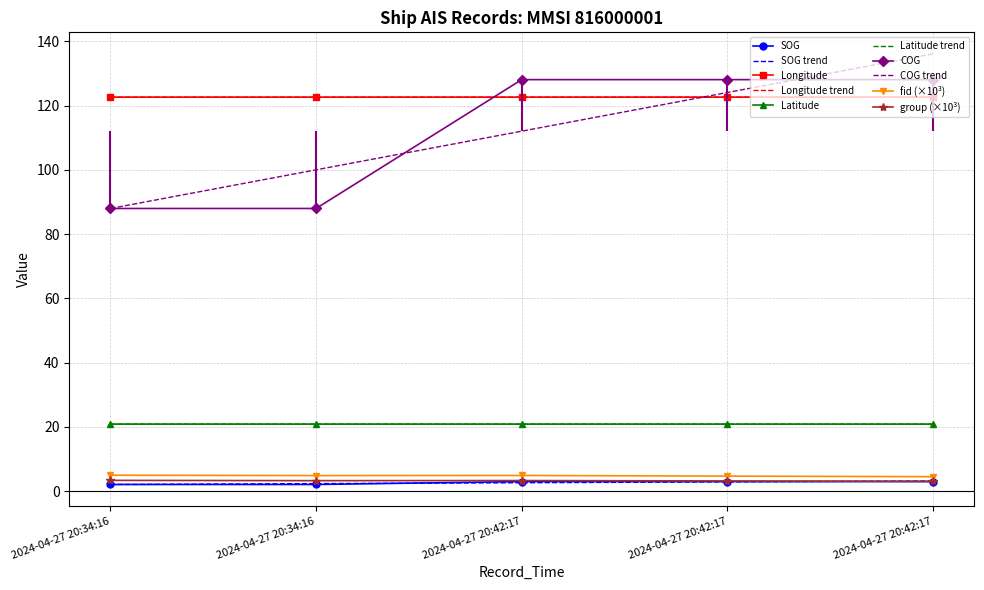

What is the difference between the maximum and minimum values in the SOG series?

0.9